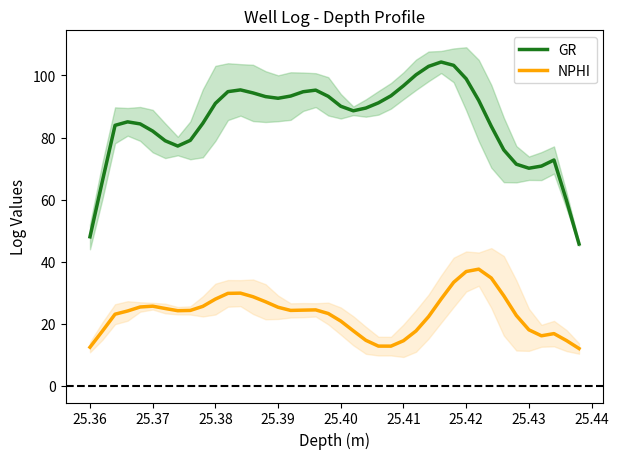

True or false: GR and NPHI intersect in this chart.

False